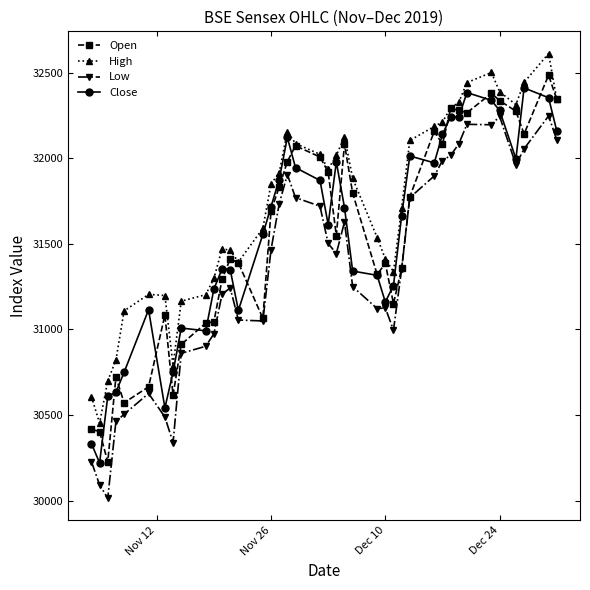

In Close, how many points are higher than both neighbors (excluding endpoints)?

9